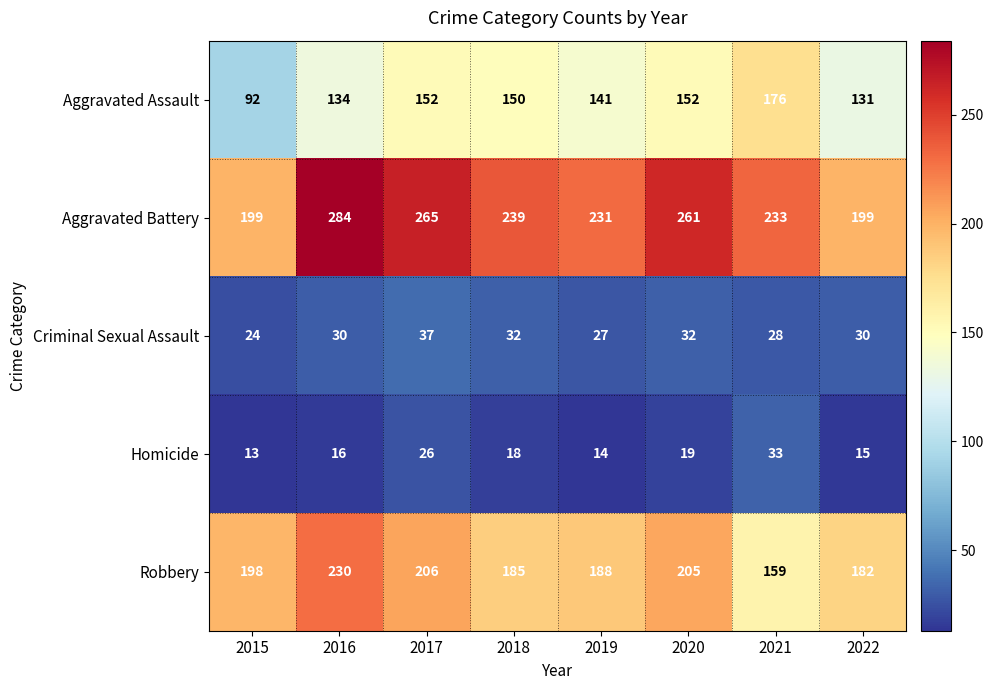

Count the number of categories in the chart.

8